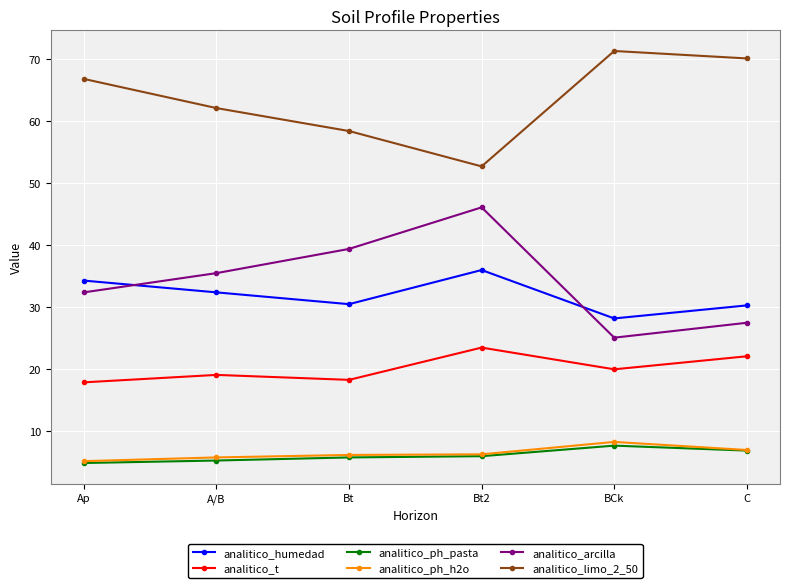

What is the value of the analitico_ph_h2o point at the 4th from the left?

6.3